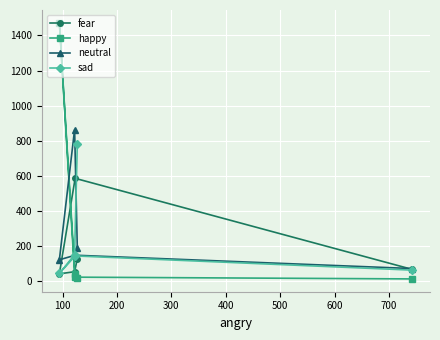

Does the chart display data point markers on the line(s)?

Yes